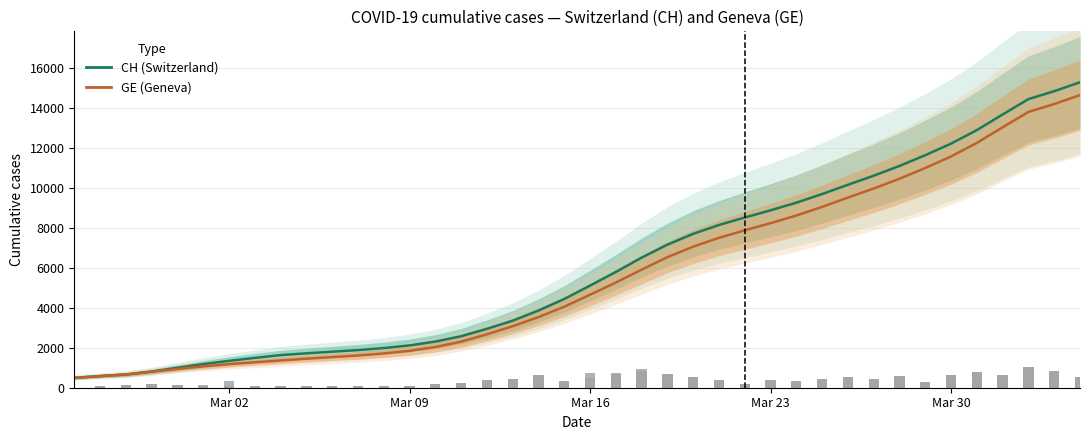

Reading right to left, transcribe all the data shown in this chart.

CH: 15287.3	14841.8	14443.8	13675.8	12894.2	12217.0	11638.6	11100.6	10611.8	10157.6	9693.6	9260.8	8878.2	8519.2	8144.6	7702.4	7158.8	6511.4	5793.8	5110.8	4440.2	3863.0	3355.0	2948.4	2577.0	2309.2	2117.2	1984.6	1882.4	1802.6	1721.0	1631.2	1492.0	1345.2	1182.8	1000.0	808.6	661.0	581.0	494.7
GE: 14645.3	14199.8	13801.8	13033.8	12252.2	11575.0	10996.6	10458.6	9969.8	9515.6	9051.6	8618.8	8236.2	7877.2	7502.6	7060.4	6533.8	5909.4	5264.0	4653.2	4054.8	3534.8	3078.0	2673.4	2304.0	2038.2	1846.2	1713.6	1612.0	1532.8	1452.2	1363.6	1272.6	1179.4	1070.6	941.0	802.6	661.0	581.0	494.7
CH daily: 551.0	814.0	1056.0	653.0	766.0	619.0	292.0	562.0	451.0	520.0	446.0	341.0	406.0	200.0	402.0	524.0	679.0	913.0	719.0	753.0	351.0	617.0	446.0	373.0	246.0	175.0	99.0	67.0	76.0	94.0	63.0	108.0	108.0	323.0	132.0	141.0	210.0	151.0	104.0	0.0
GE daily: 551.0	814.0	1056.0	653.0	766.0	619.0	292.0	562.0	451.0	520.0	446.0	341.0	406.0	200.0	402.0	524.0	679.0	828.0	689.0	507.0	351.0	617.0	436.0	373.0	246.0	175.0	99.0	67.0	76.0	91.0	63.0	106.0	107.0	88.0	102.0	141.0	210.0	151.0	104.0	0.0